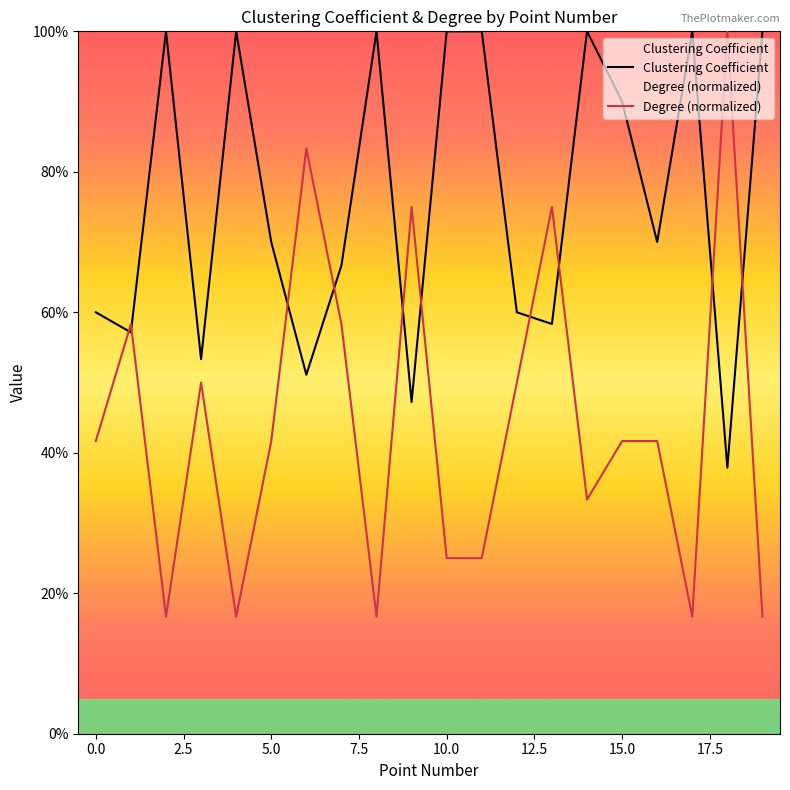

True or false: Clustering Coefficient and Degree (normalized) intersect in this chart.

True